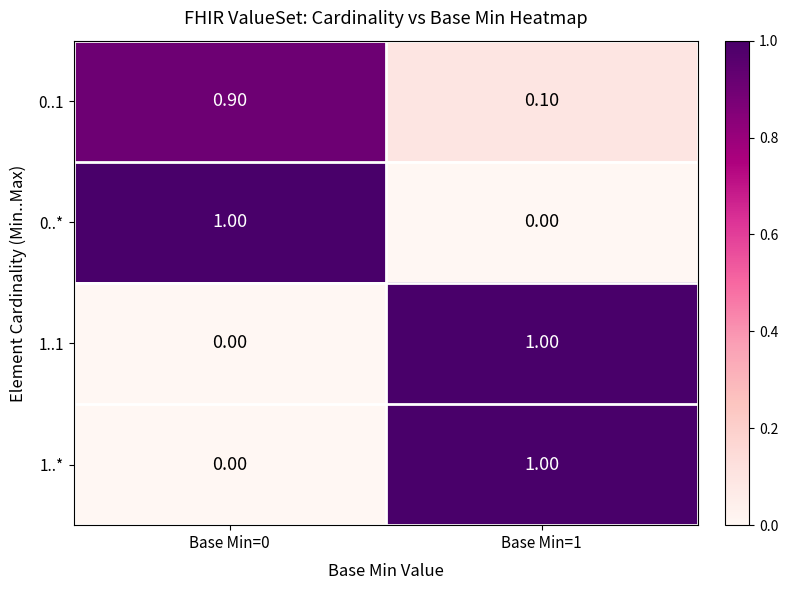

What is the spread (max minus min) of values at Base Min=0?

1.0